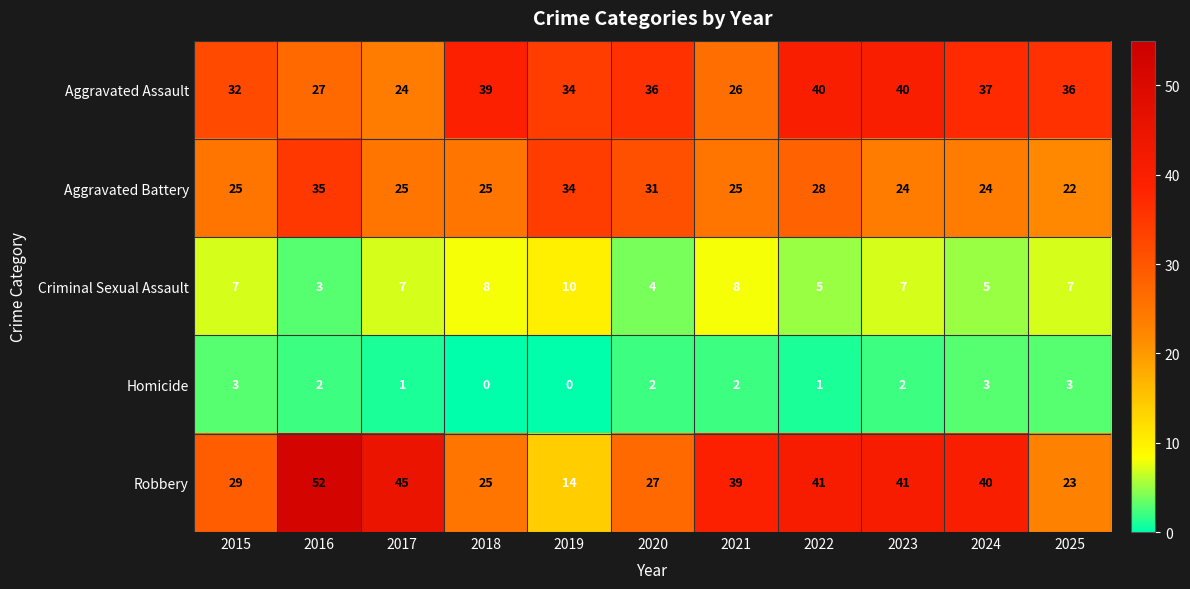

At how many categories does at least one series exceed 25?

11